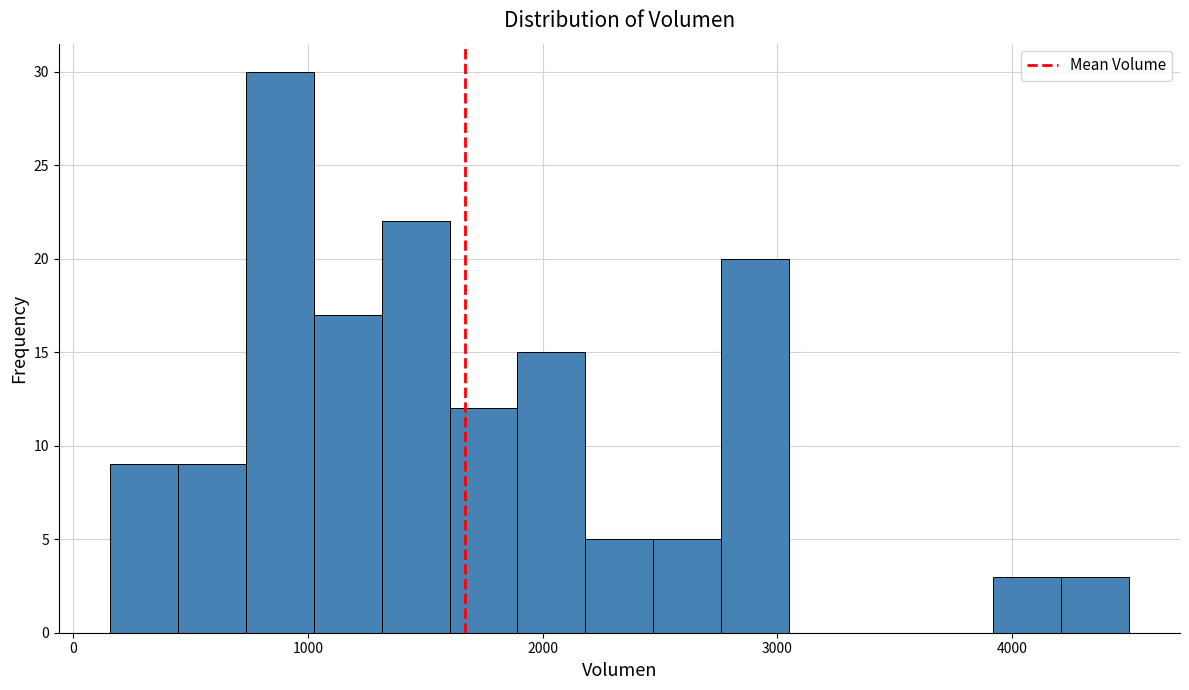

Around what value on the x-axis is the tallest bar? Give the approximate position of its centre, as read against the axis.

900